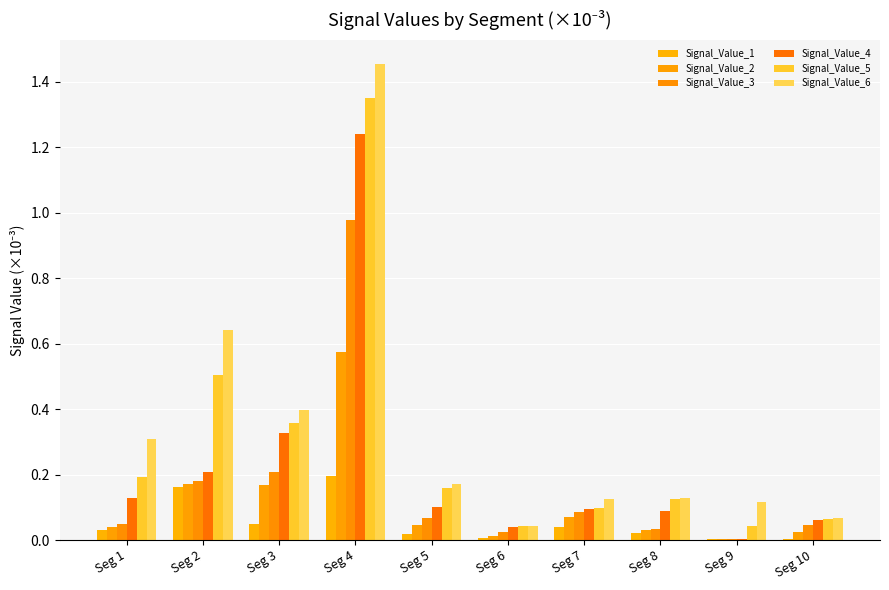

At which label is Signal_Value_6 closest to 0?

Seg 6